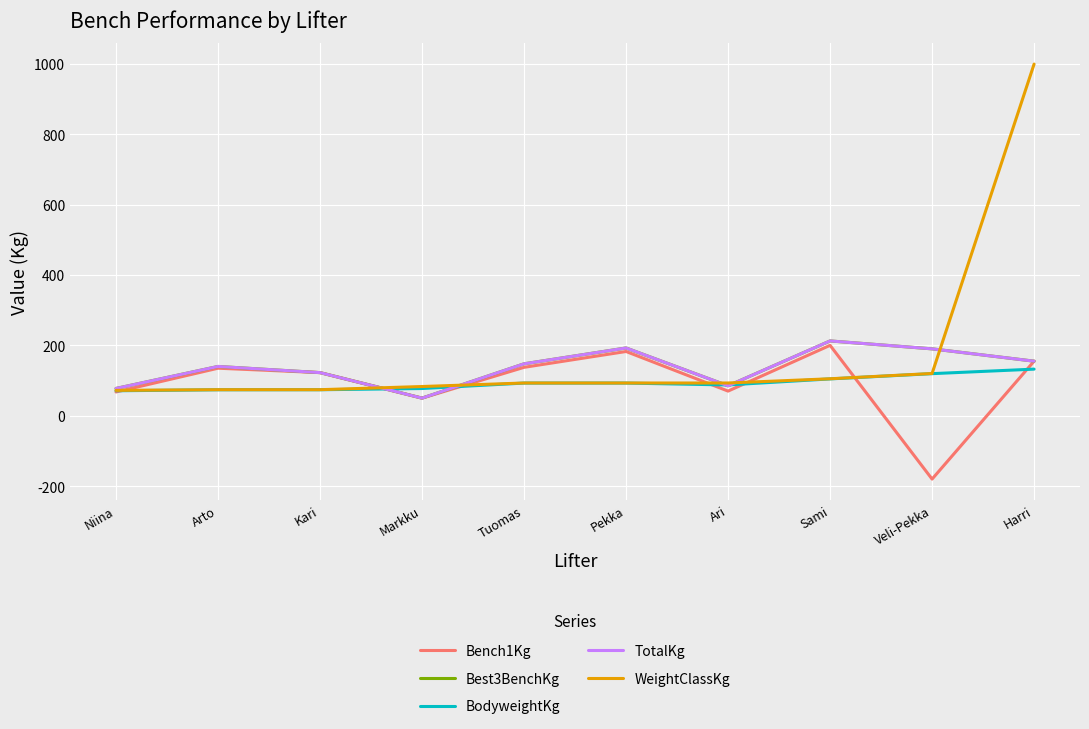

What are all the series names shown in the legend?

Bench1Kg, Best3BenchKg, BodyweightKg, TotalKg, WeightClassKg